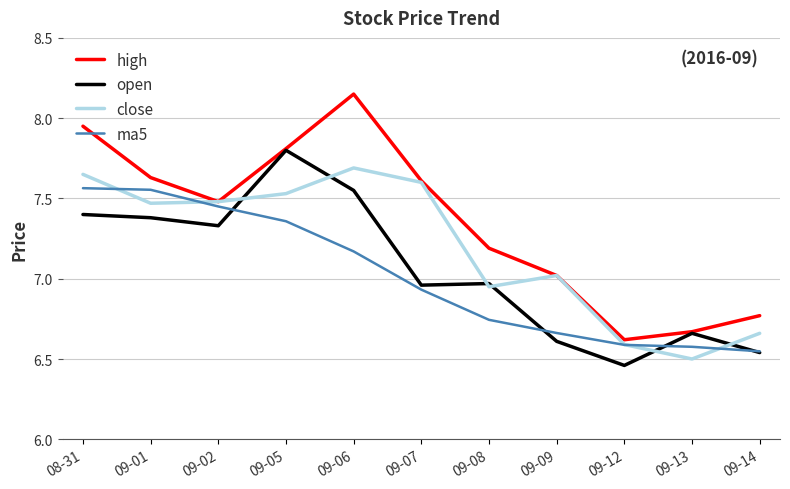

What position from the right is 09-05?

8